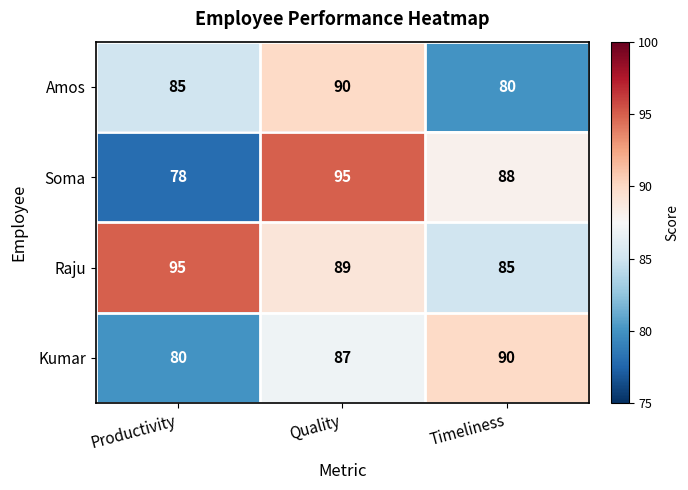

Which series has the largest range (max minus min)?

Soma